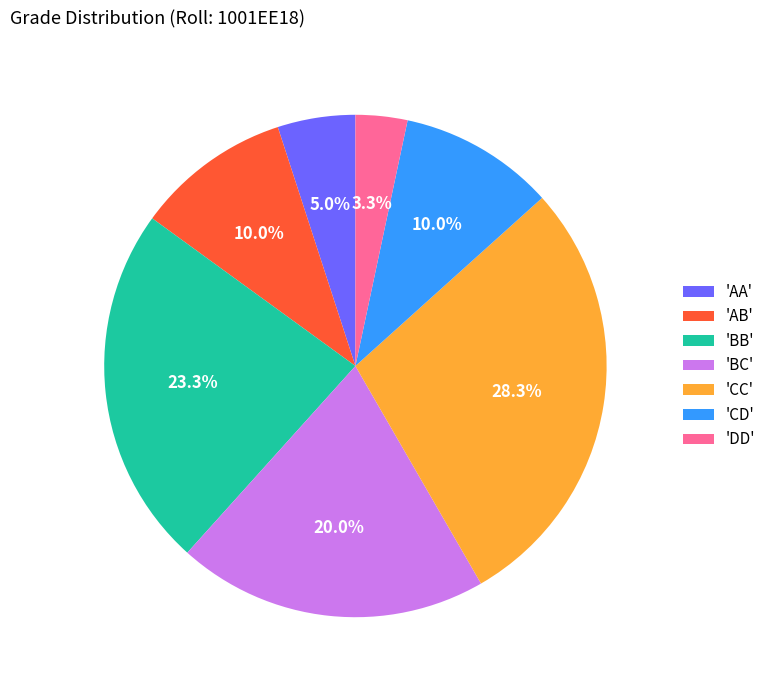

Approximately how many times larger is the value at 'AB' compared to 'AA'?

2.0